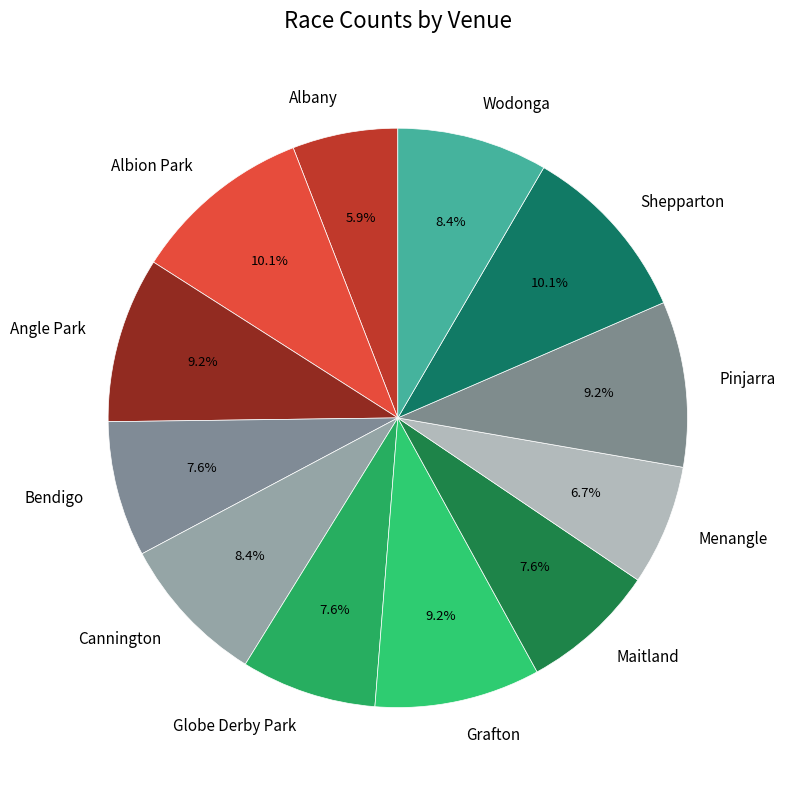

To the nearest percent, what is the average slice percentage?

8%